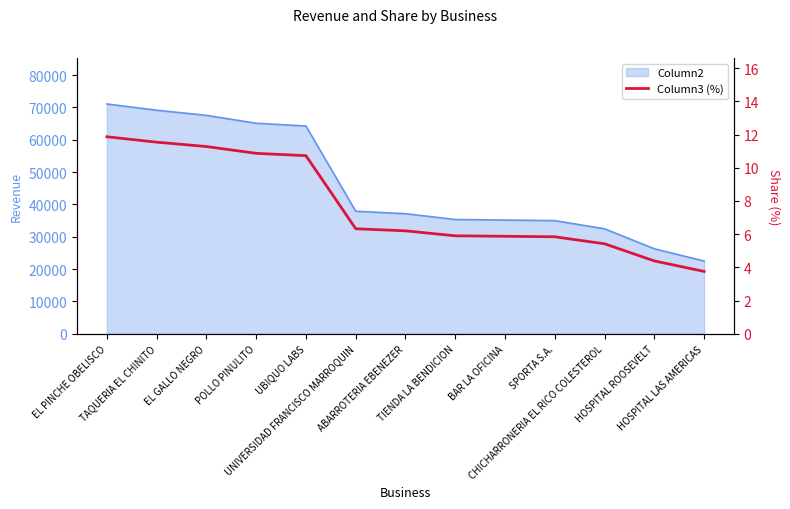

What is the label of the 10th point from the left?

SPORTA S.A.